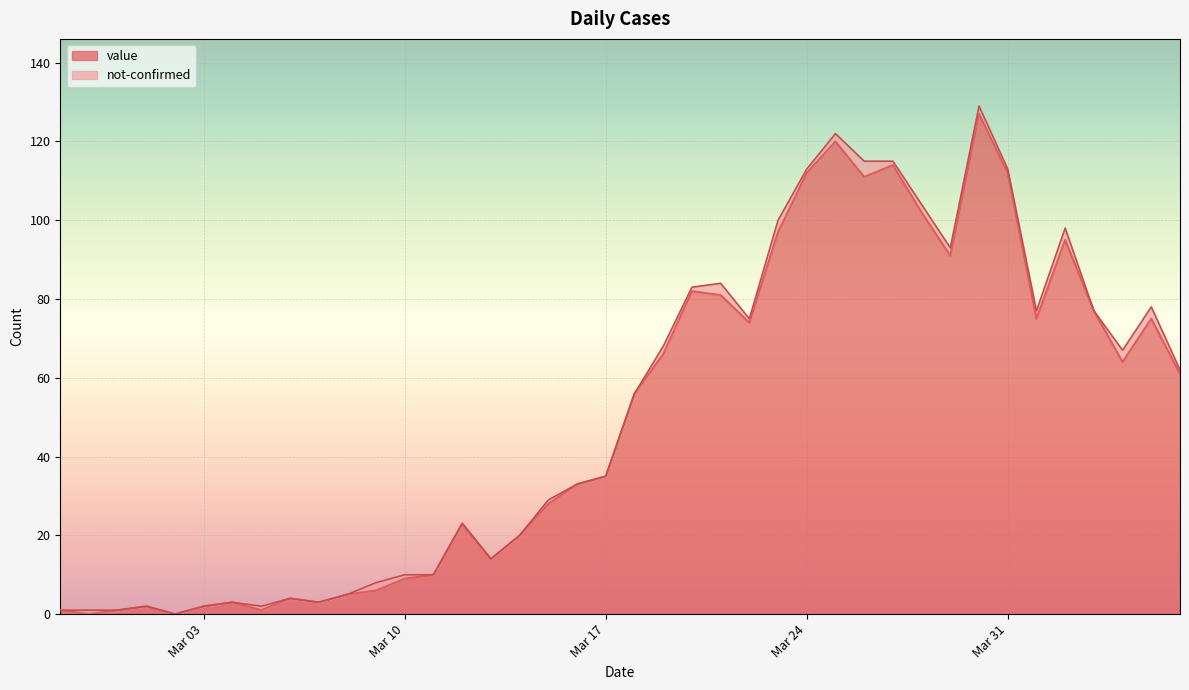

Between 2020-03-21 and 2020-04-03, which is larger?

2020-03-21